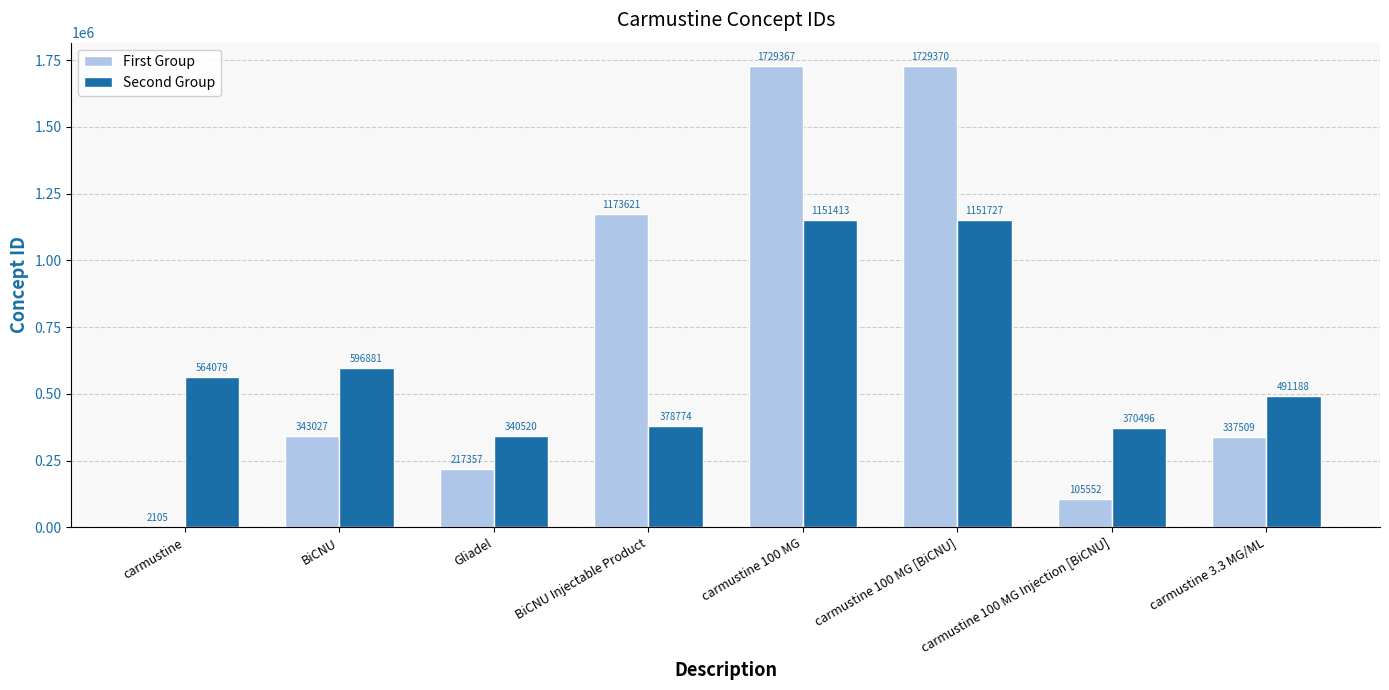

Between BiCNU and Gliadel, which series saw the biggest shift?

Second Group